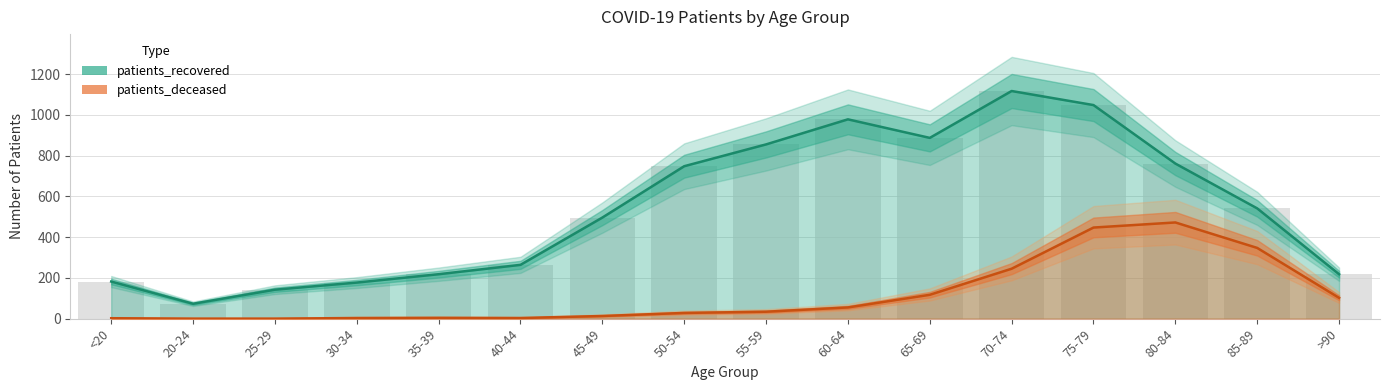

The value of patients_deceased at <20 is 2. True or false?

True